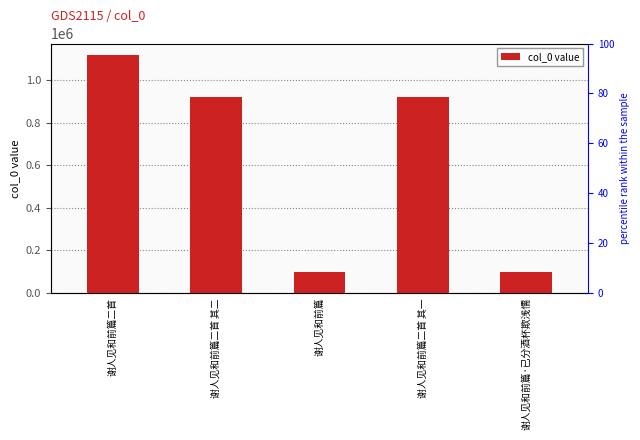

What is the average value?

631228